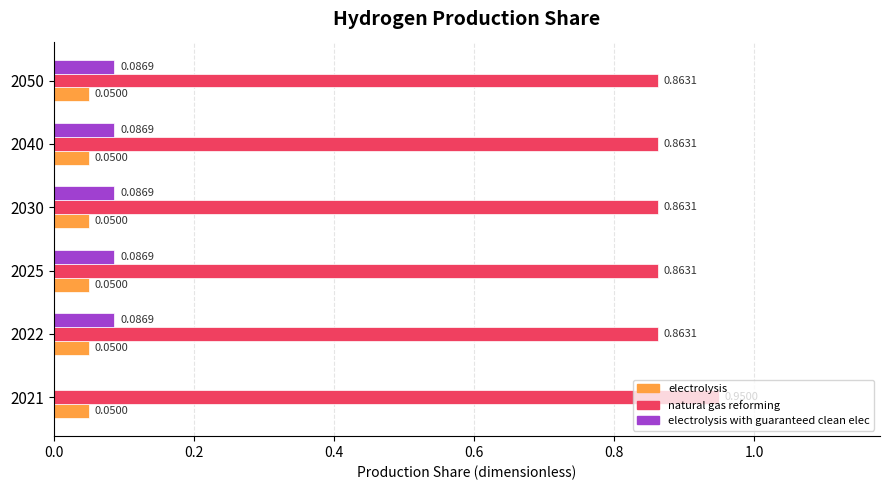

What is the total value across all series at 2022?

1.0